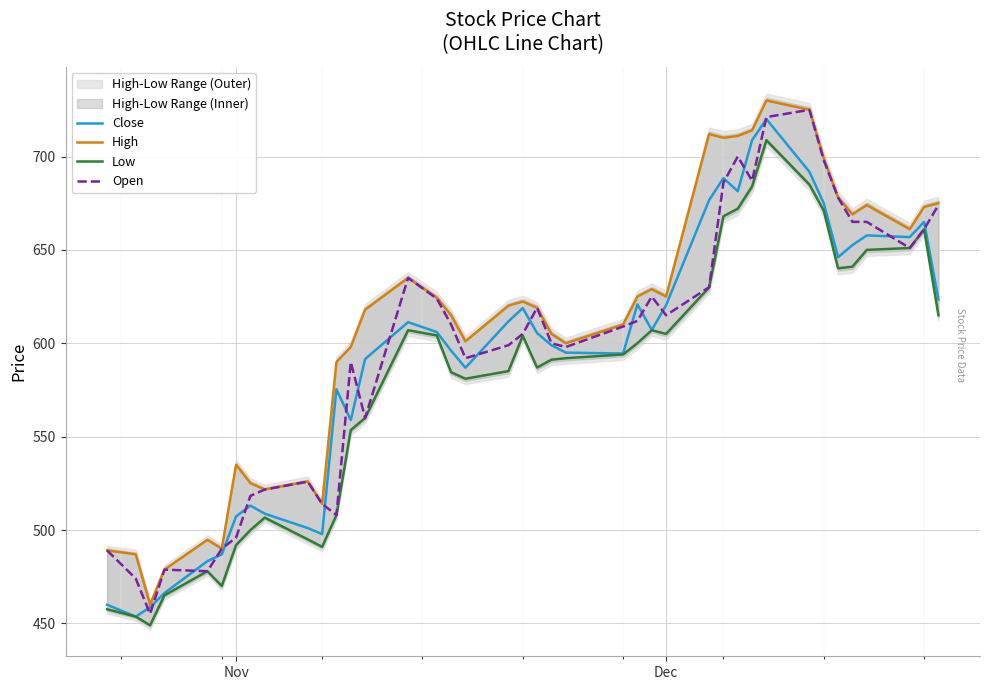

How many distinct data groups are displayed?

4